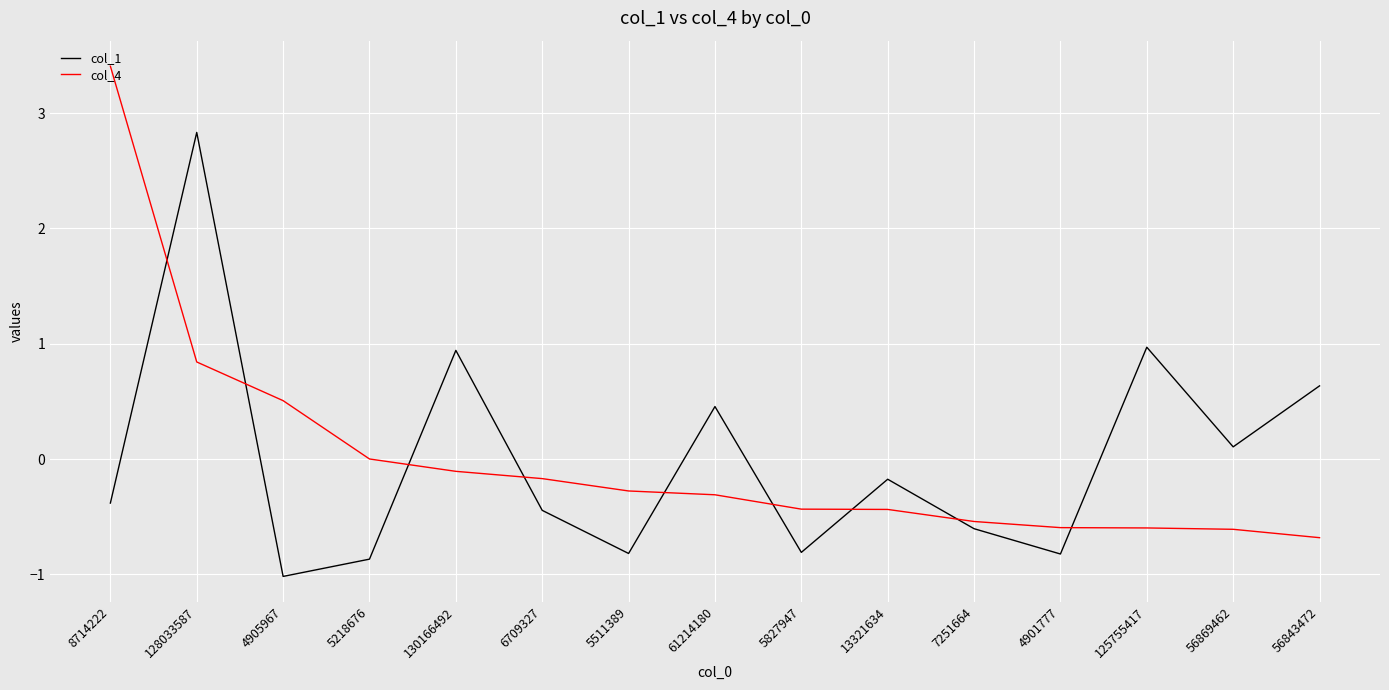

Where is col_4 nearest to the value 1?

128033587